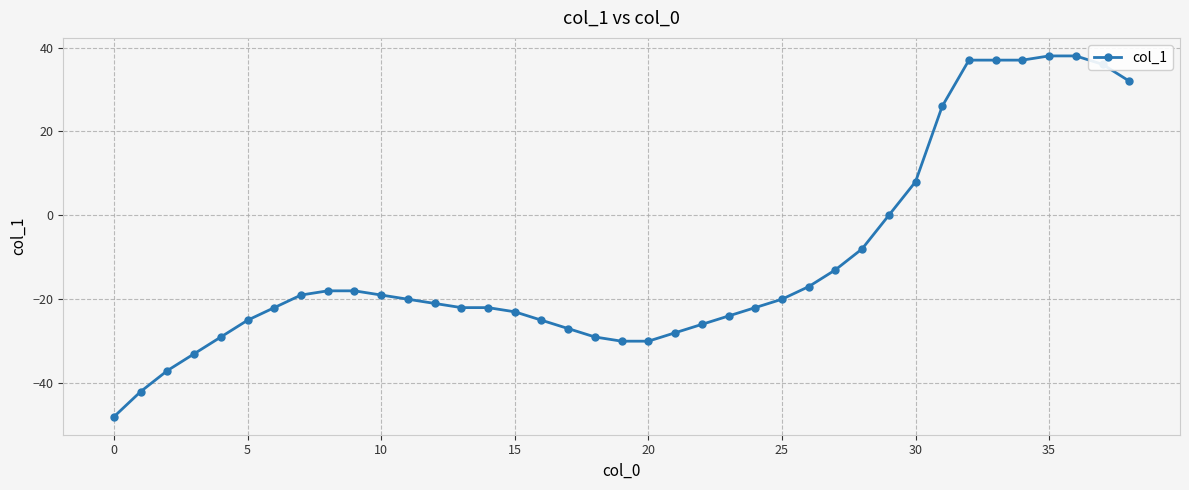

What is the average value?

-11